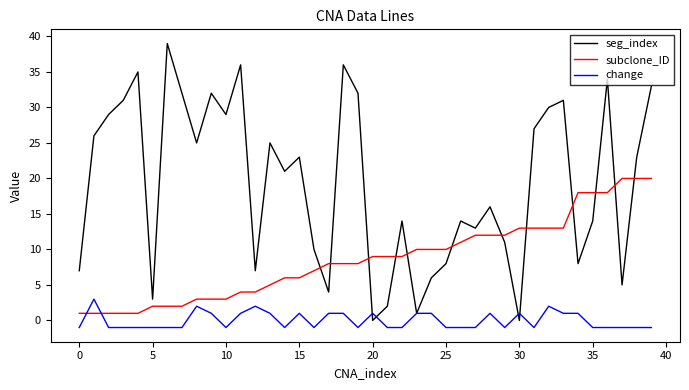

What is the greatest value displayed?

39